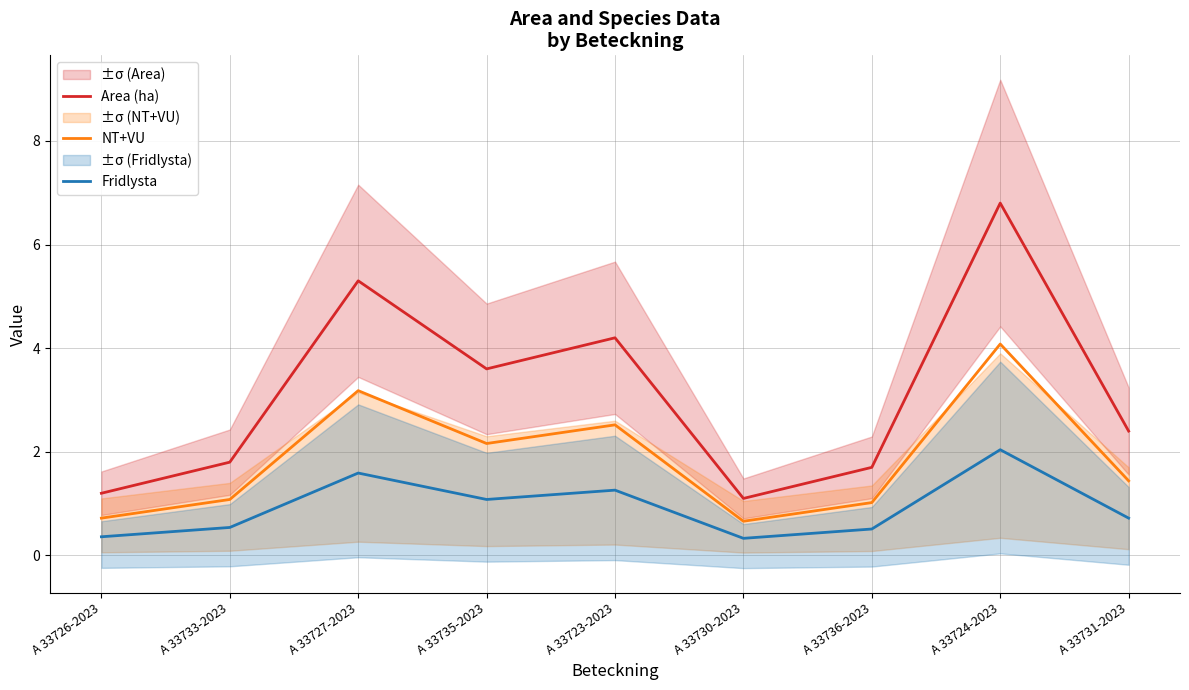

True or false: Area (ha) has a value of 0.6 at A 33731-2023.

False